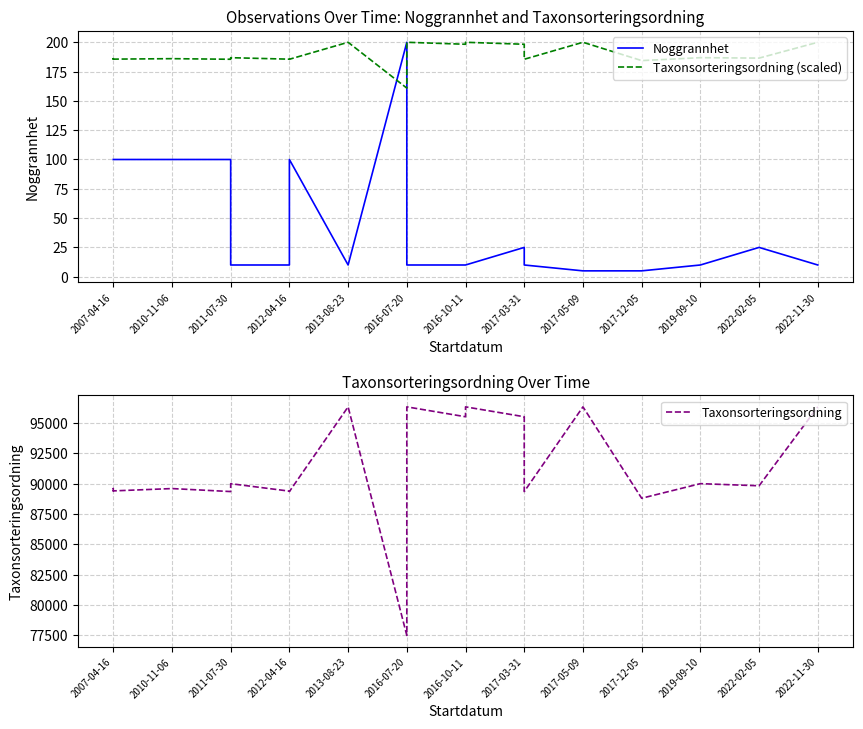

Does the chart have visible grid lines?

Yes